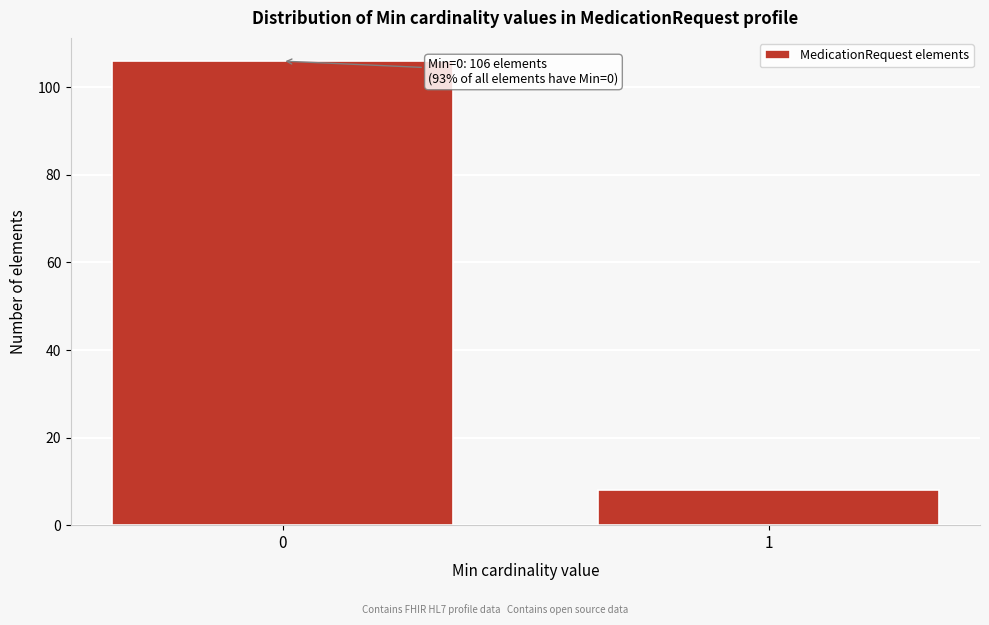

Reading left to right, list all the values displayed in this chart.

0=106	1=8